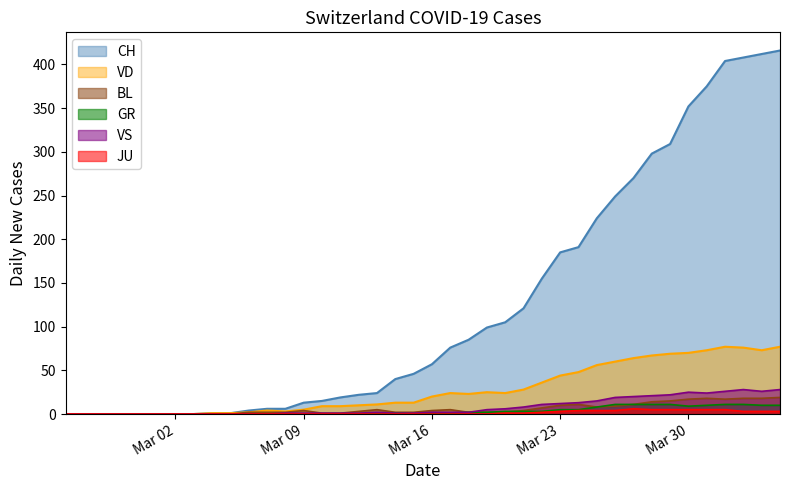

Which series has the largest range (max minus min)?

CH